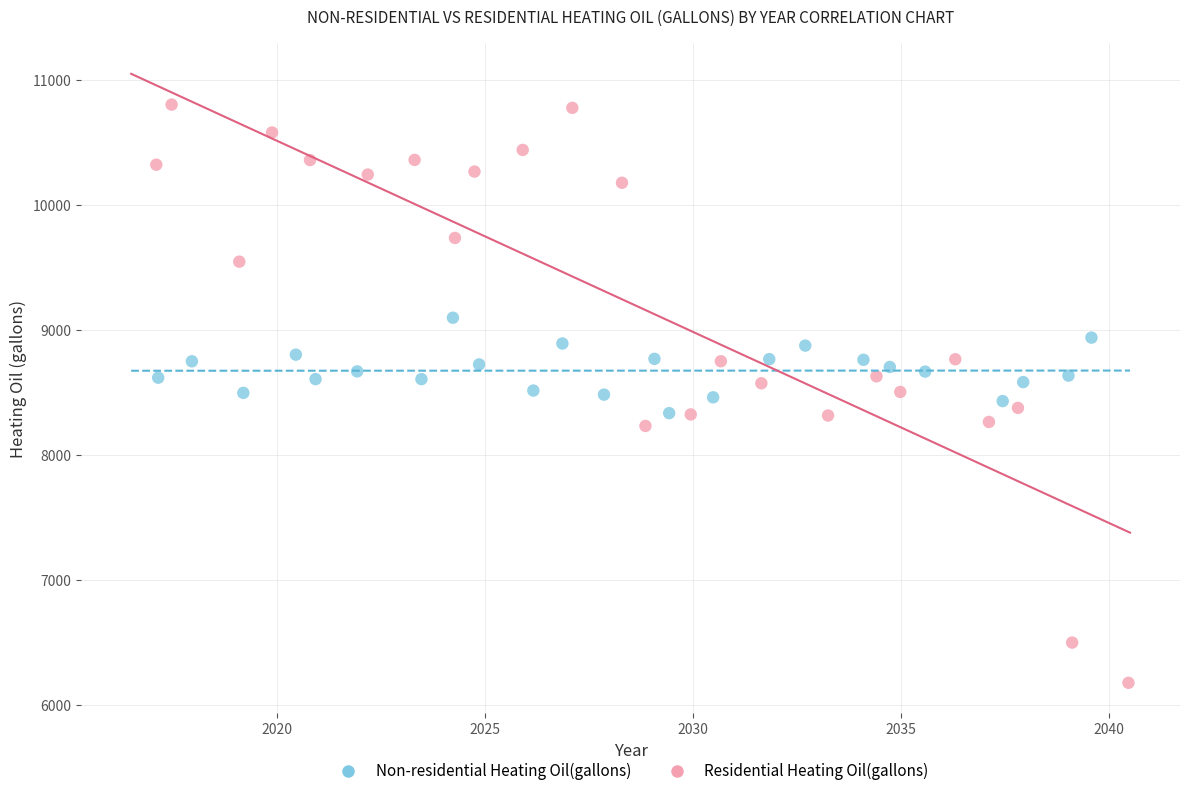

Which series reaches the minimum Y coordinate?

Residential Heating Oil(gallons)